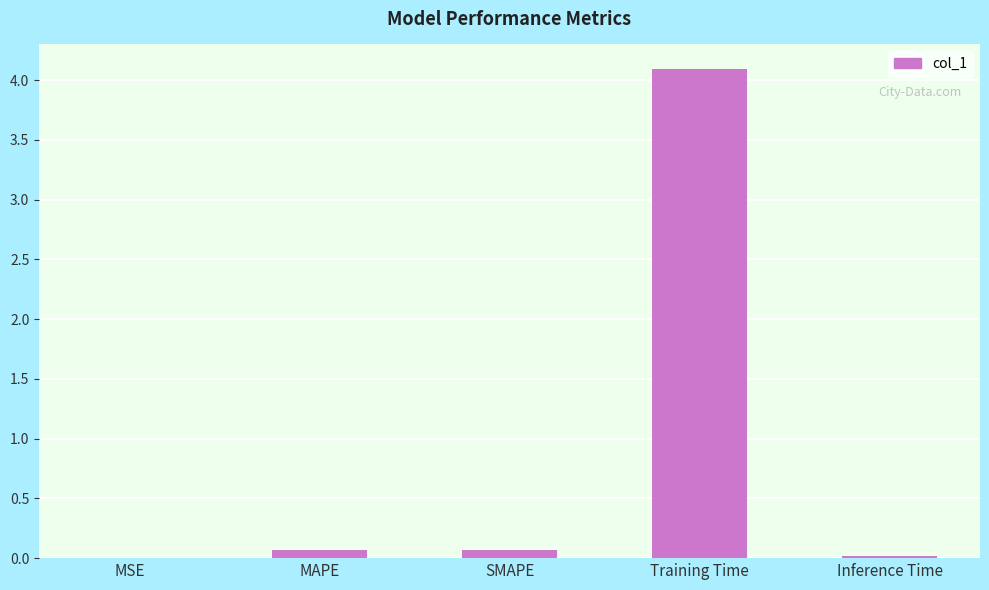

What is the average value?

0.8